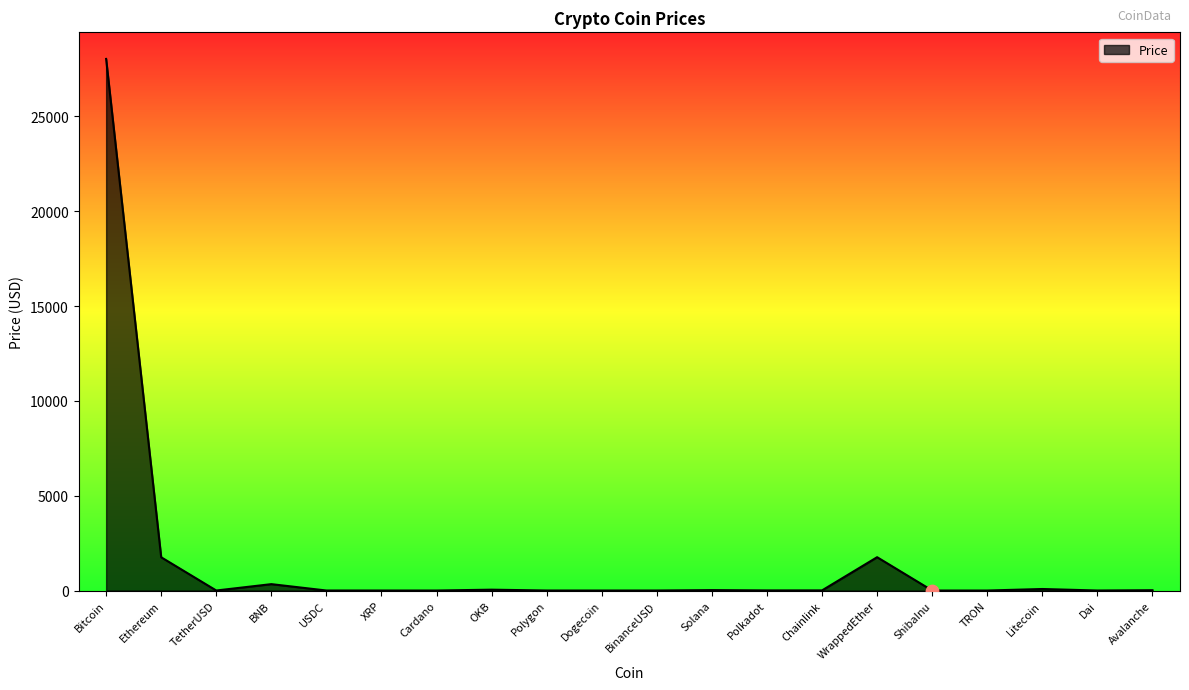

Approximately how many times larger is the value at Chainlink compared to Dai?

7.1